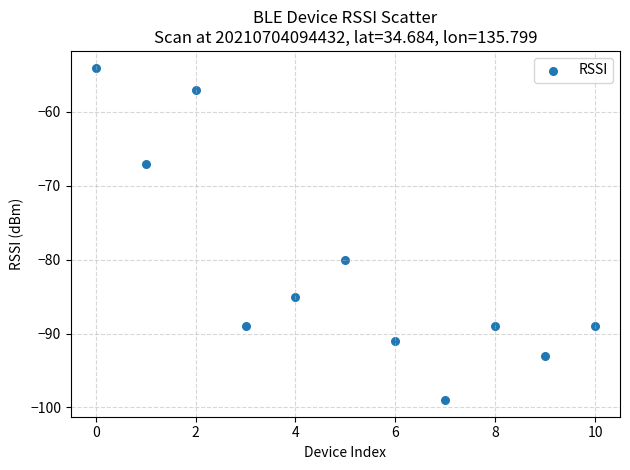

What is the range of Y values (max minus min)?

45